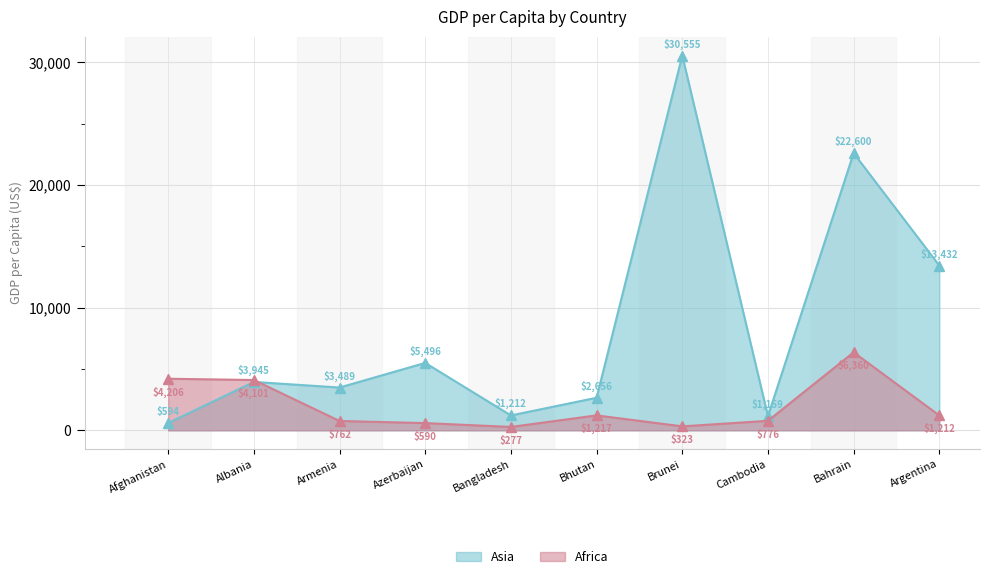

List the series in order of their peak value, highest first.

Asia, Africa